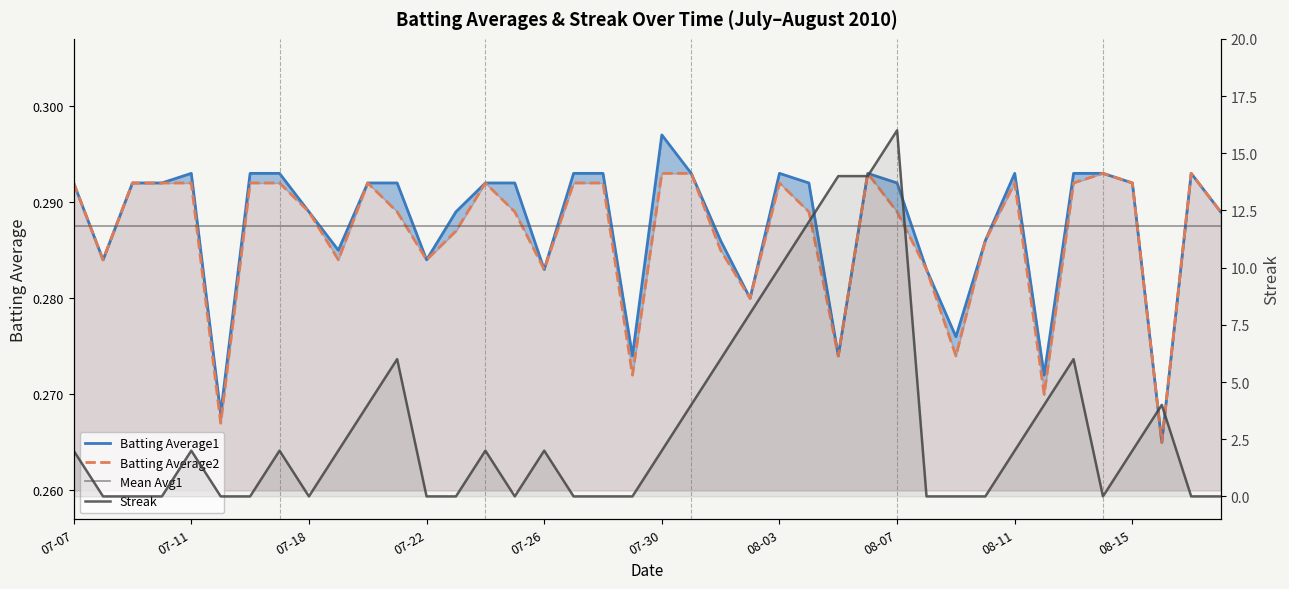

True or false: Batting Average1 and Batting Average2 intersect in this chart.

False